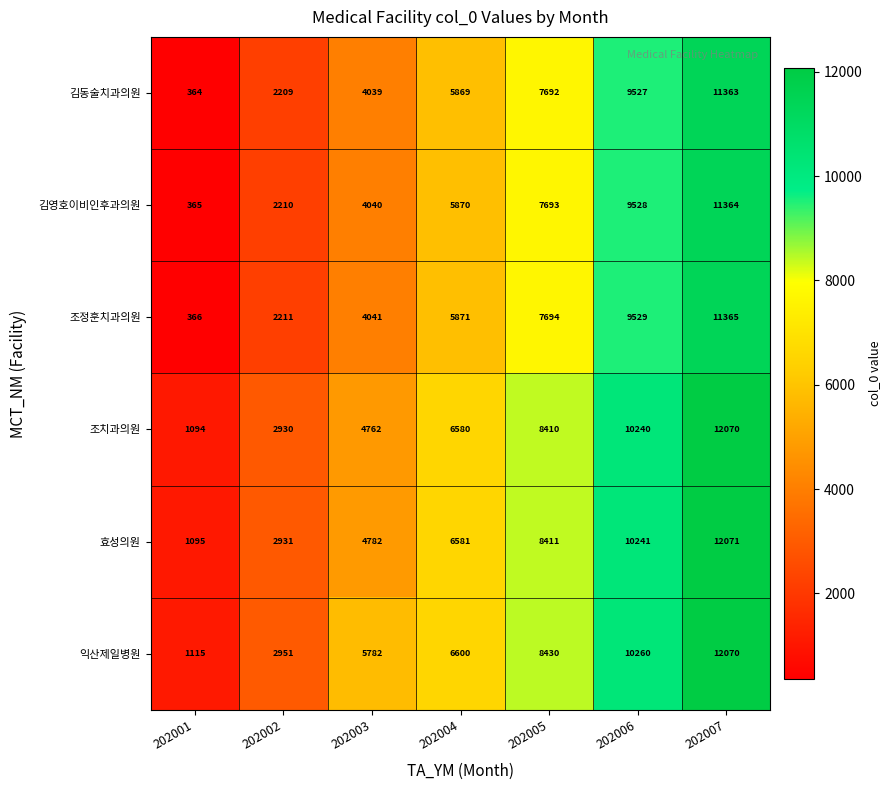

At how many categories does at least one series exceed 4587?

5